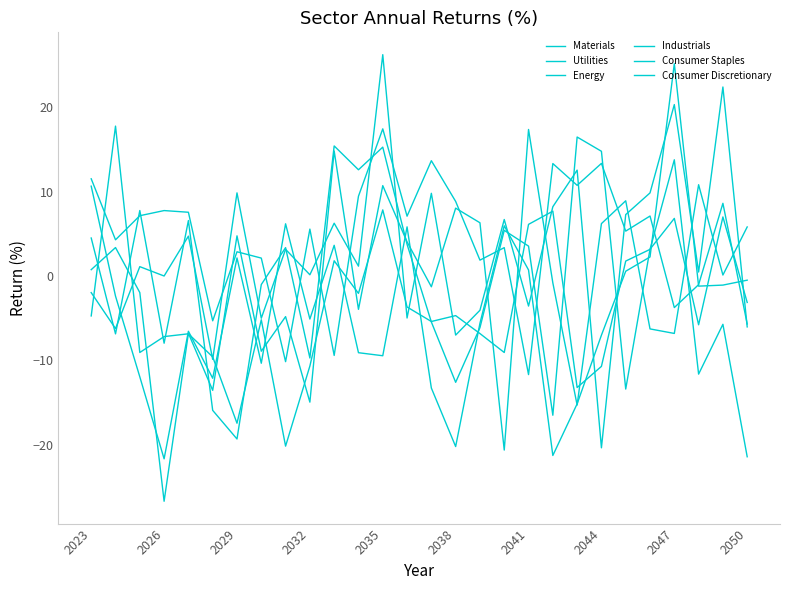

True or false: Materials and Energy cross at least once.

True